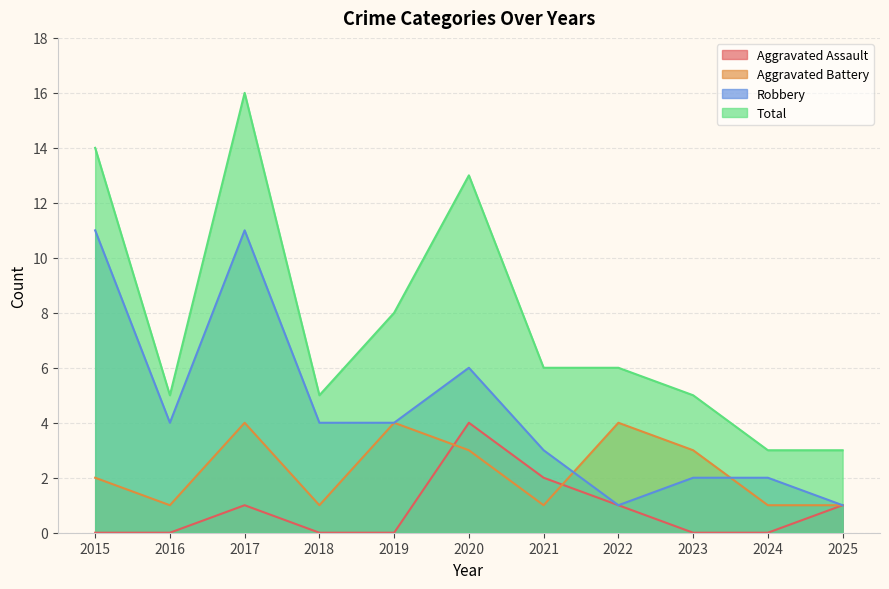

Rank the series at 2018 from lowest to highest value.

Aggravated Assault, Aggravated Battery, Robbery, Total